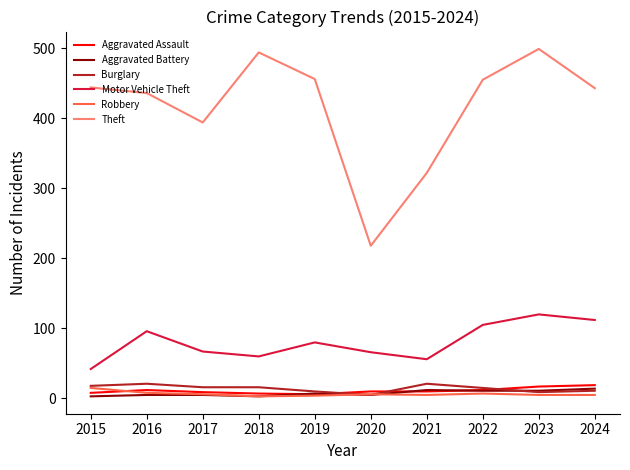

Between 2021 and 2023, which series saw the biggest shift?

Theft